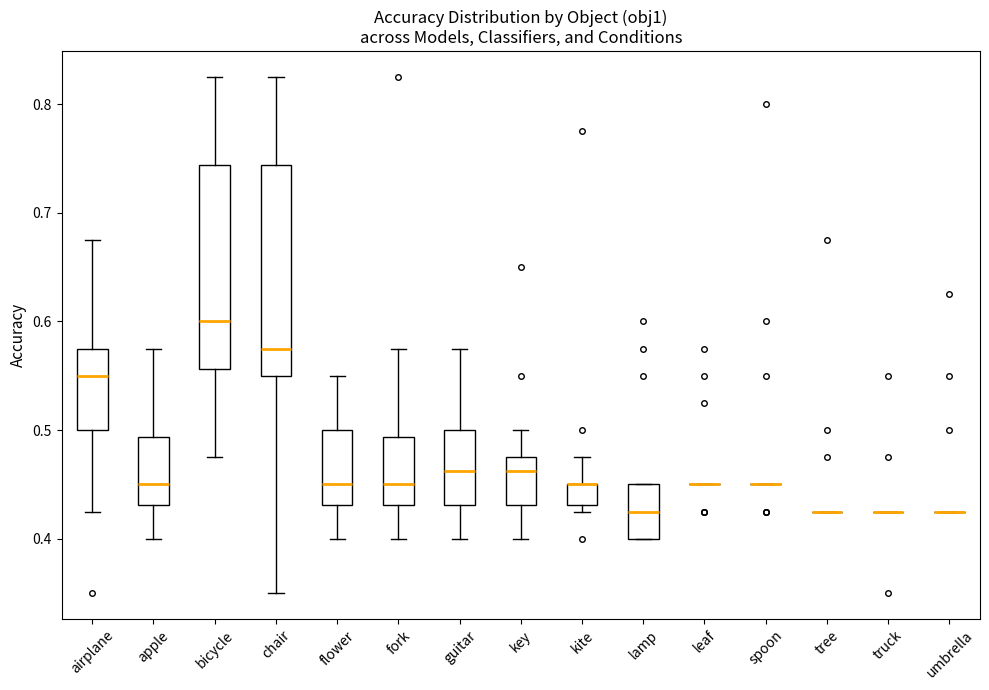

Where does the lower whisker of the box for apple end on the y-axis? The values are not printed on the chart, so give them approximately, as read against the axis.

0.40